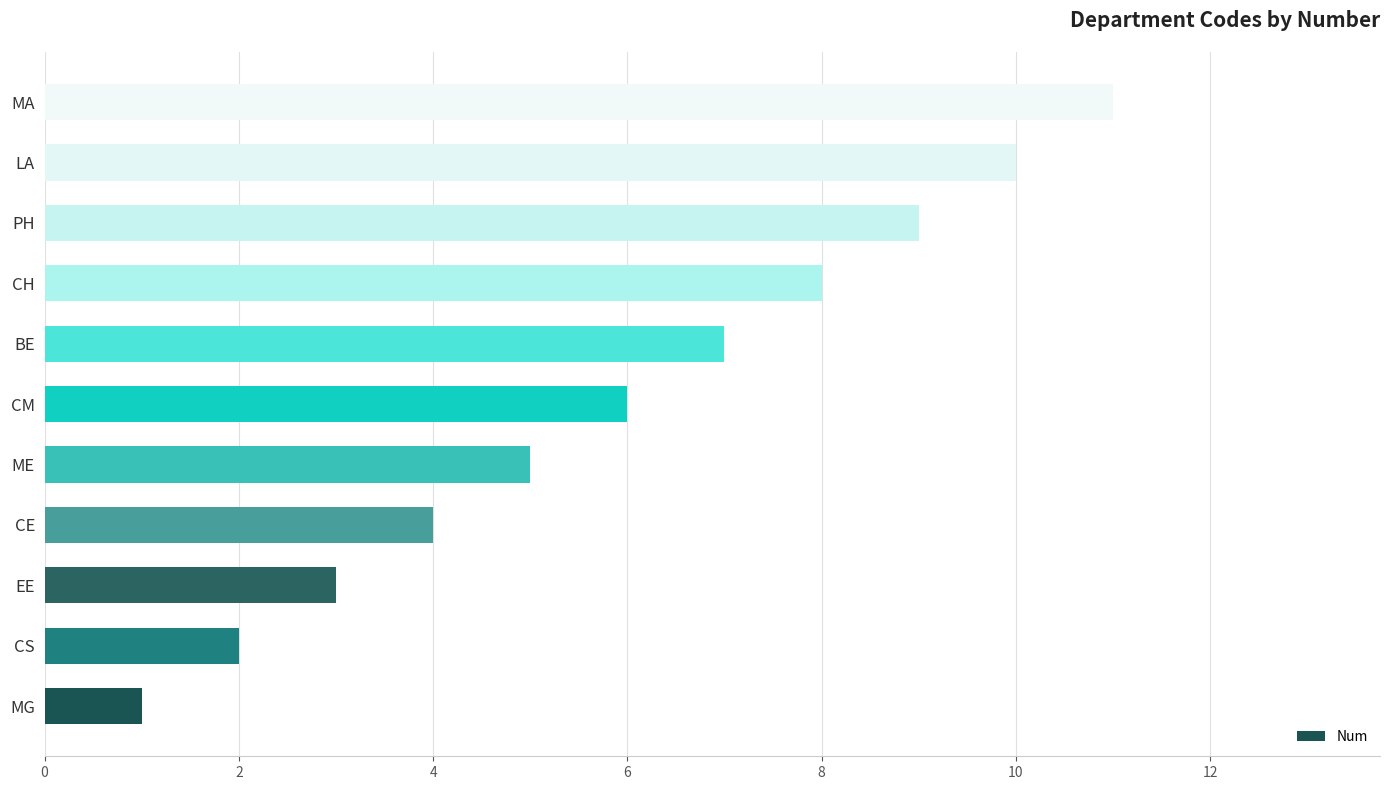

Approximately how many times larger is the value at LA compared to ME?

2.0